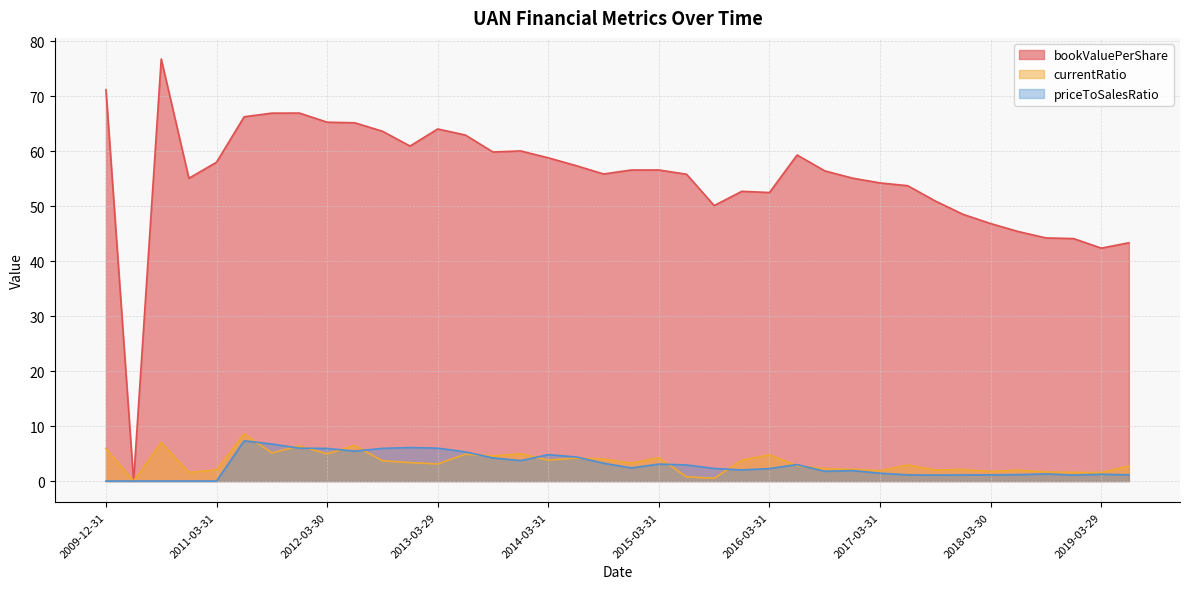

Between 2019-06-28 and 2012-06-29, which is larger?

2012-06-29